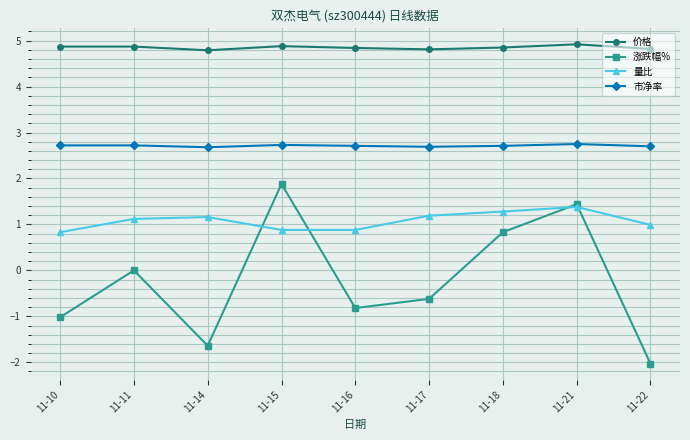

The 涨跌幅% series shows -3.5 at 11-22. True or false?

False